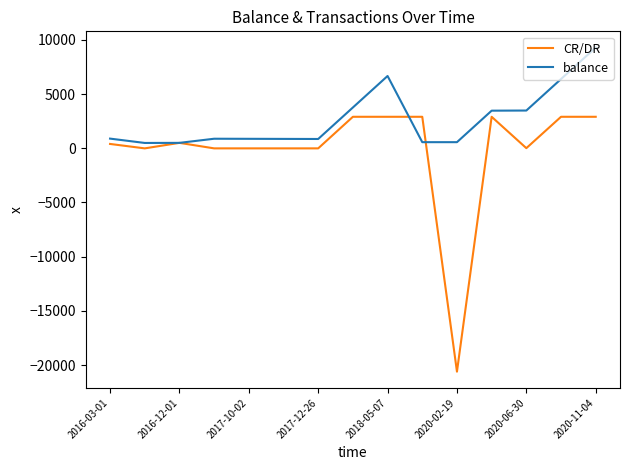

Which series has the largest total across all categories?

balance